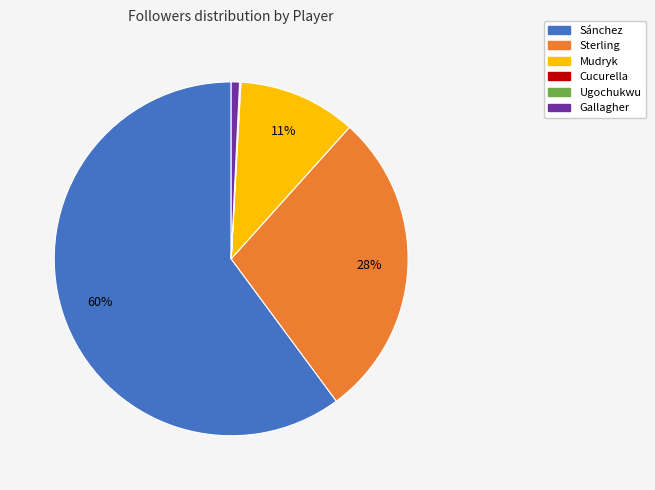

What percentage is the Gallagher slice, to the nearest percent?

1%